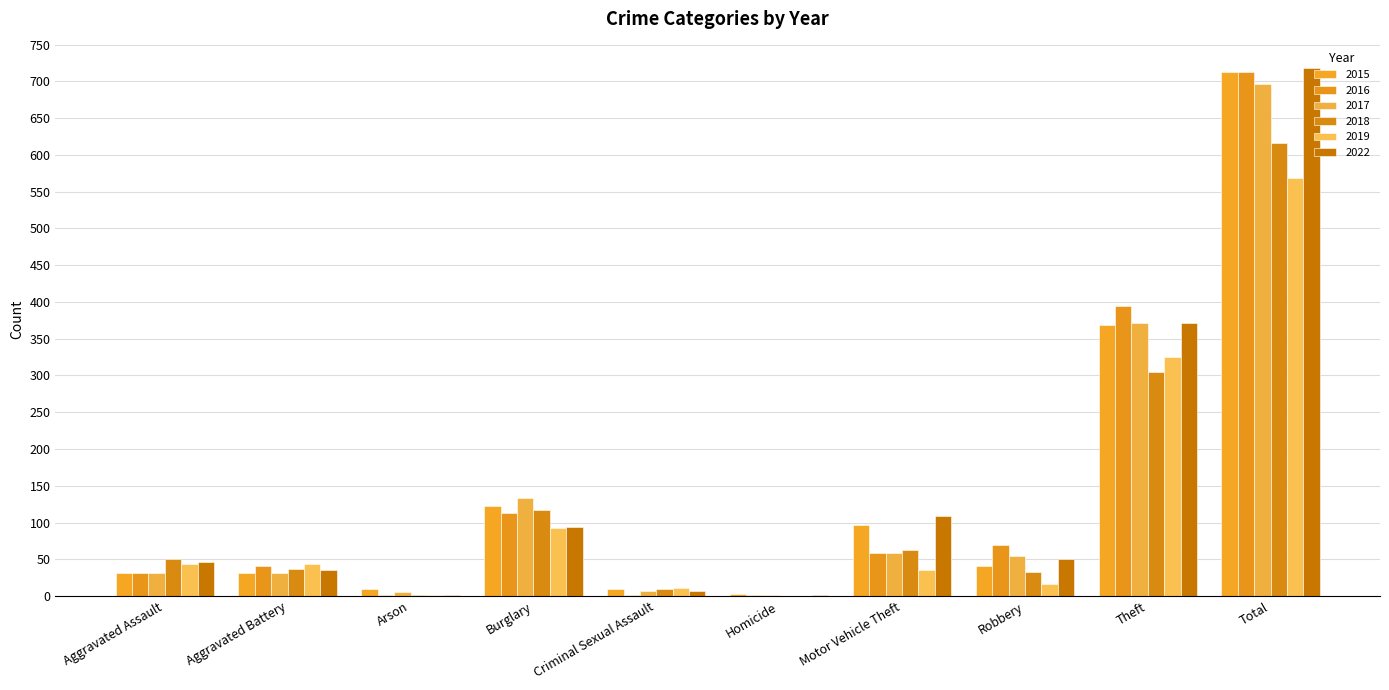

Which category has the highest value in the 2019 series?

Total